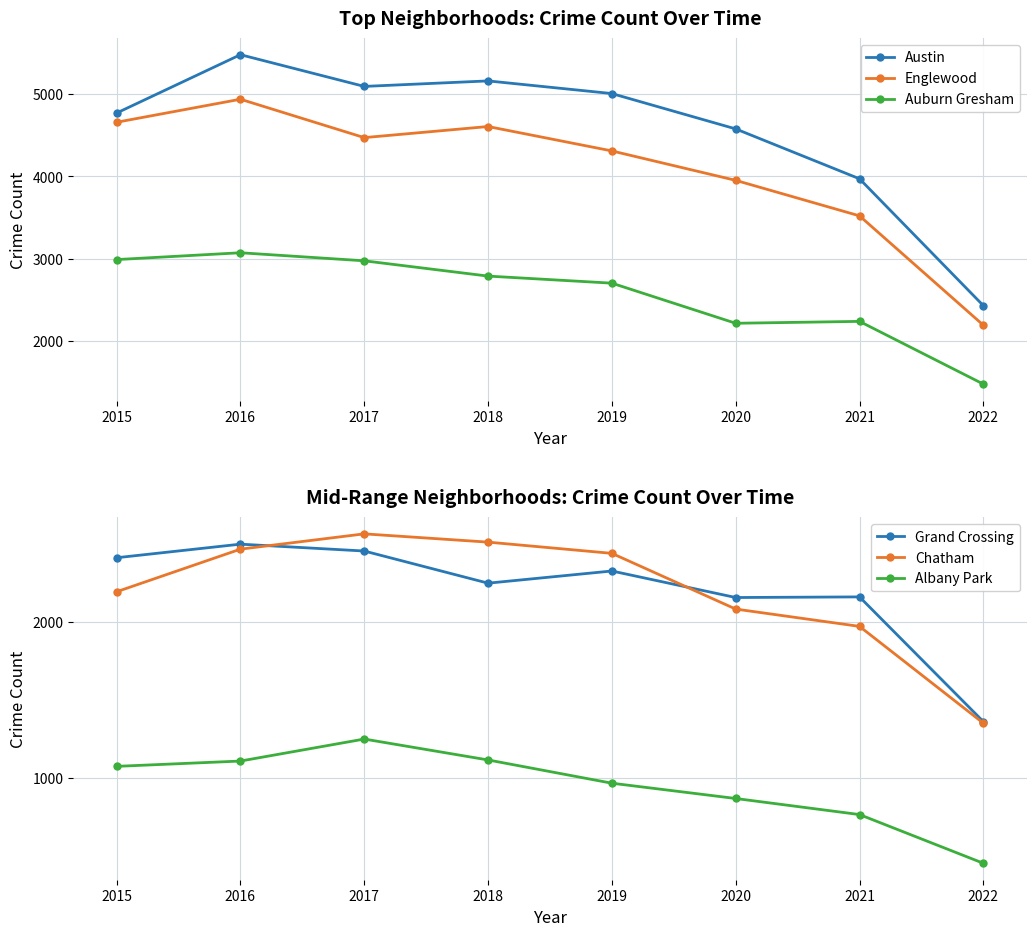

What are all the series names shown in the legend?

Austin, Englewood, Auburn Gresham, Grand Crossing, Chatham, Albany Park